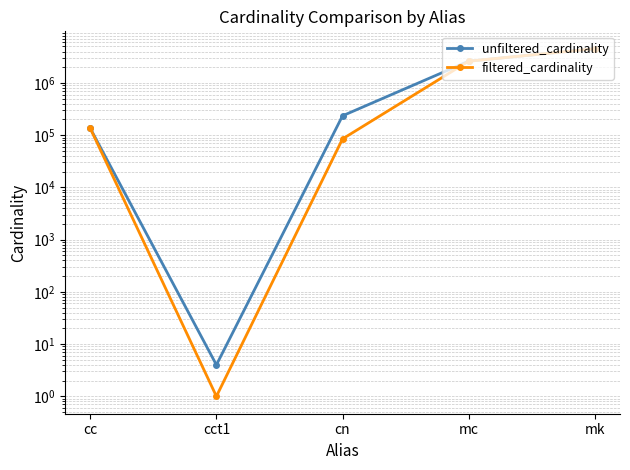

Rank the series by their average value, from lowest to highest.

filtered_cardinality, unfiltered_cardinality